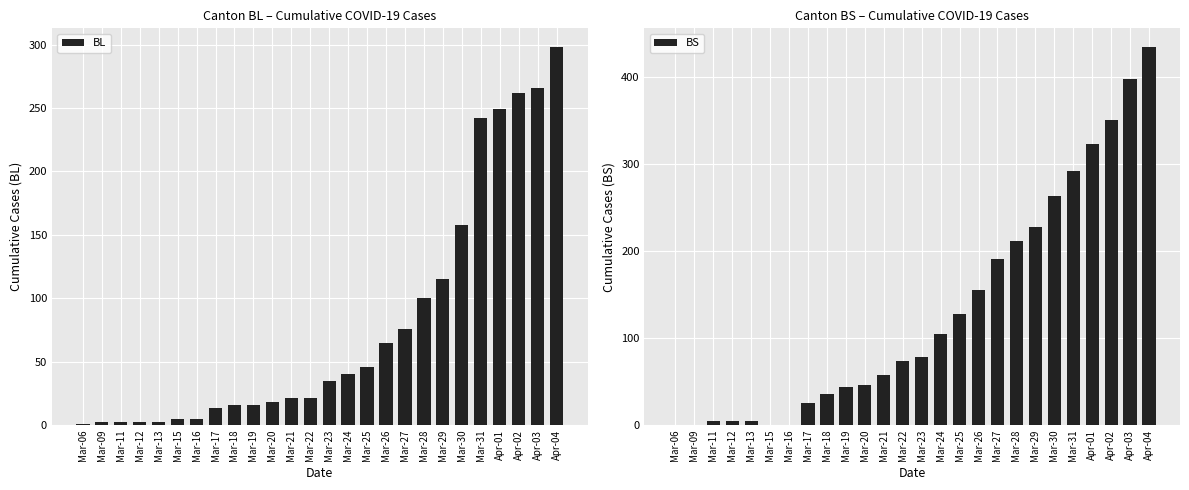

Reading right to left, list all the values displayed in this chart.

BL: 298	266	262	249	242	158	115	100	76	65	46	40	35	21	21	18	16	16	13	5	5	2	2	2	2	1
BS: 434	397	350	323	292	263	228	211	191	155	128	105	78	73	57	46	44	36	25	0	0	4	4	4	0	0